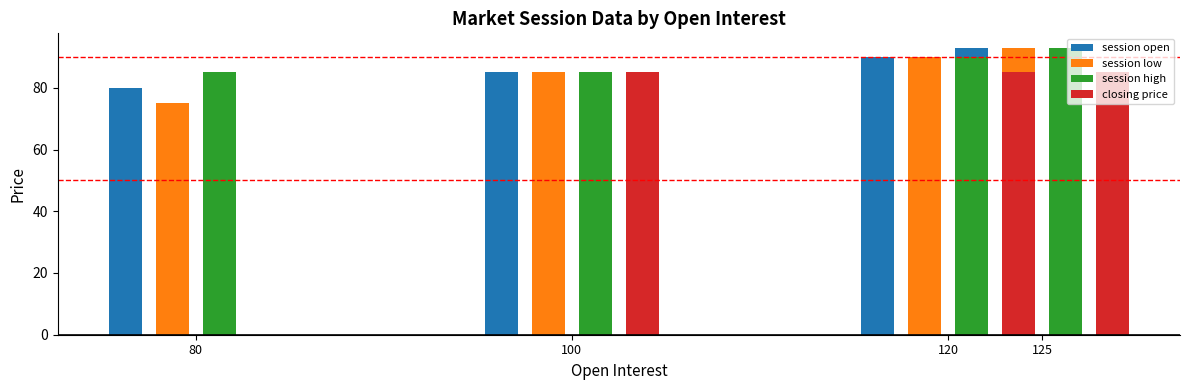

The value of session low at 100 is 38. True or false?

False